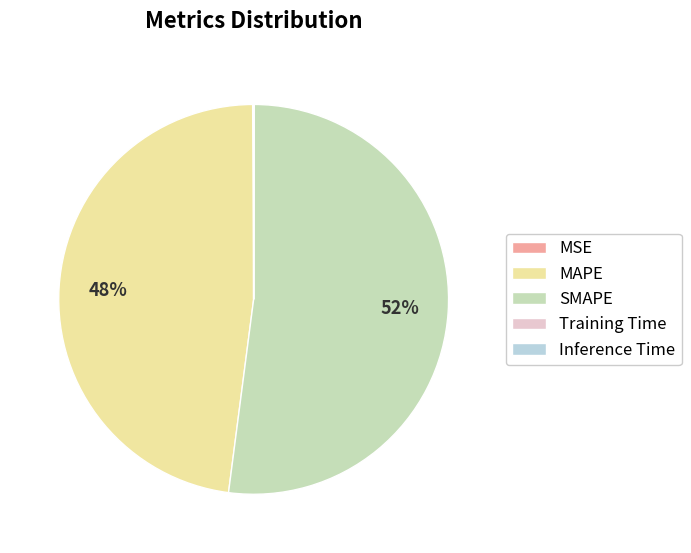

To the nearest percent, what portion does SMAPE represent?

52%